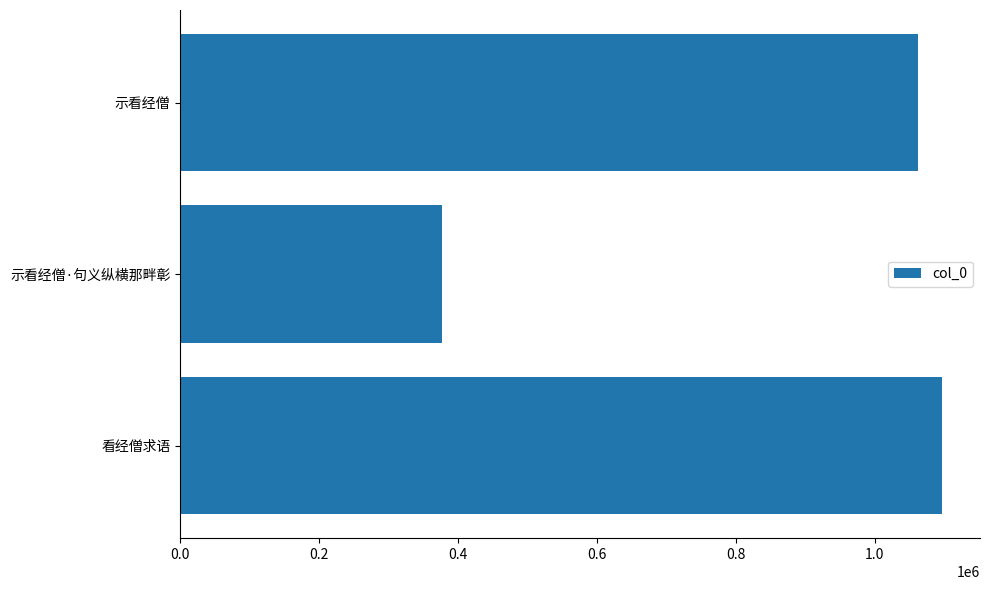

How many series are shown in this chart?

1